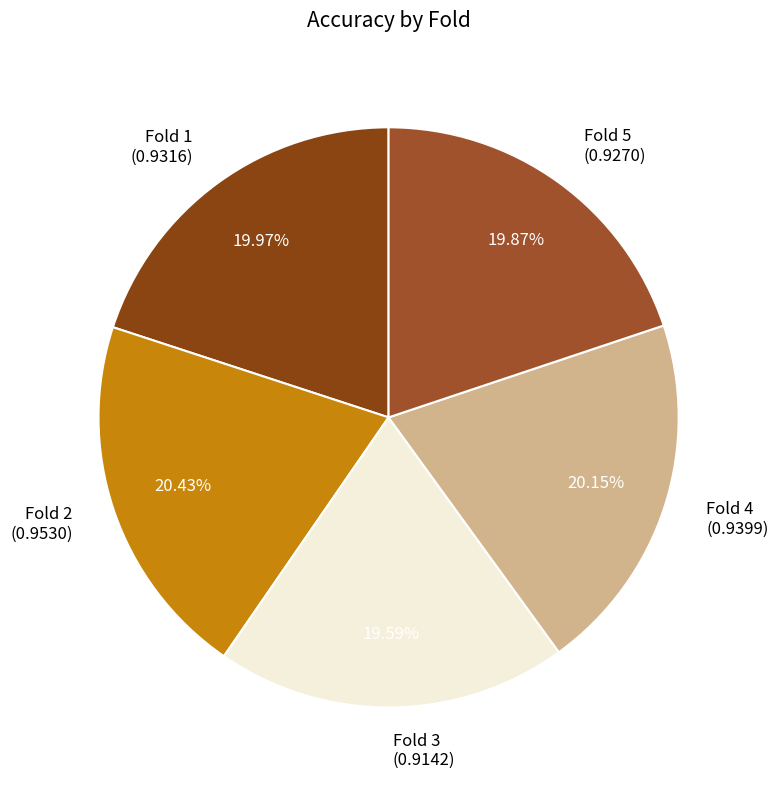

Count the number of slices in the pie.

5